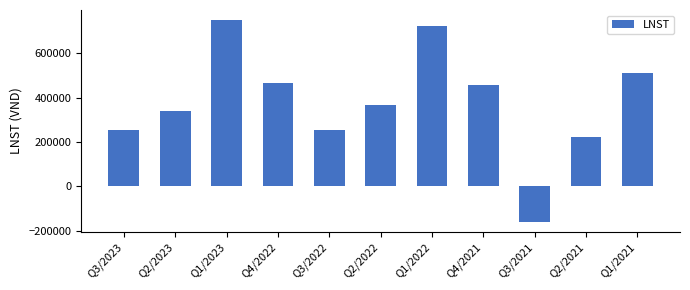

What is the maximum value shown in the chart?

748593